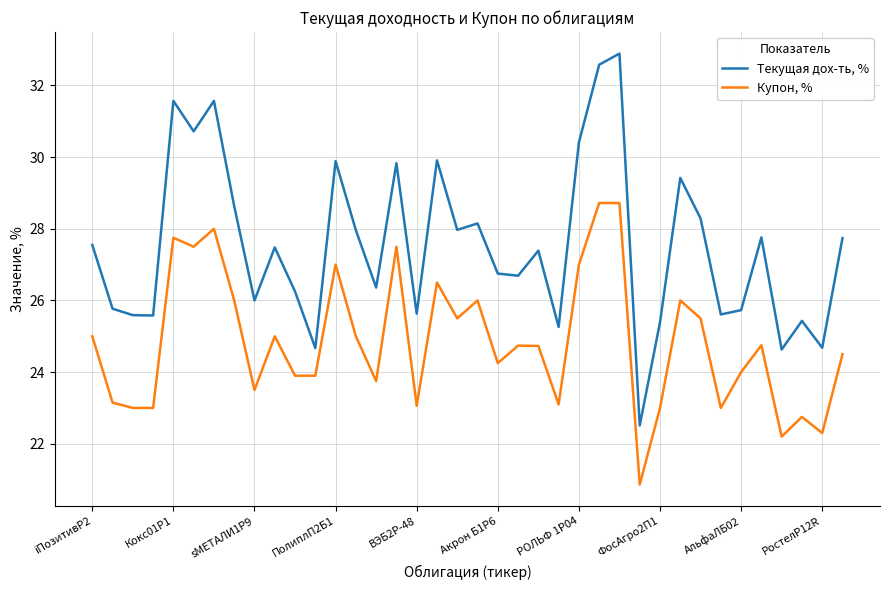

What is the minimum value shown in the chart?

20.9